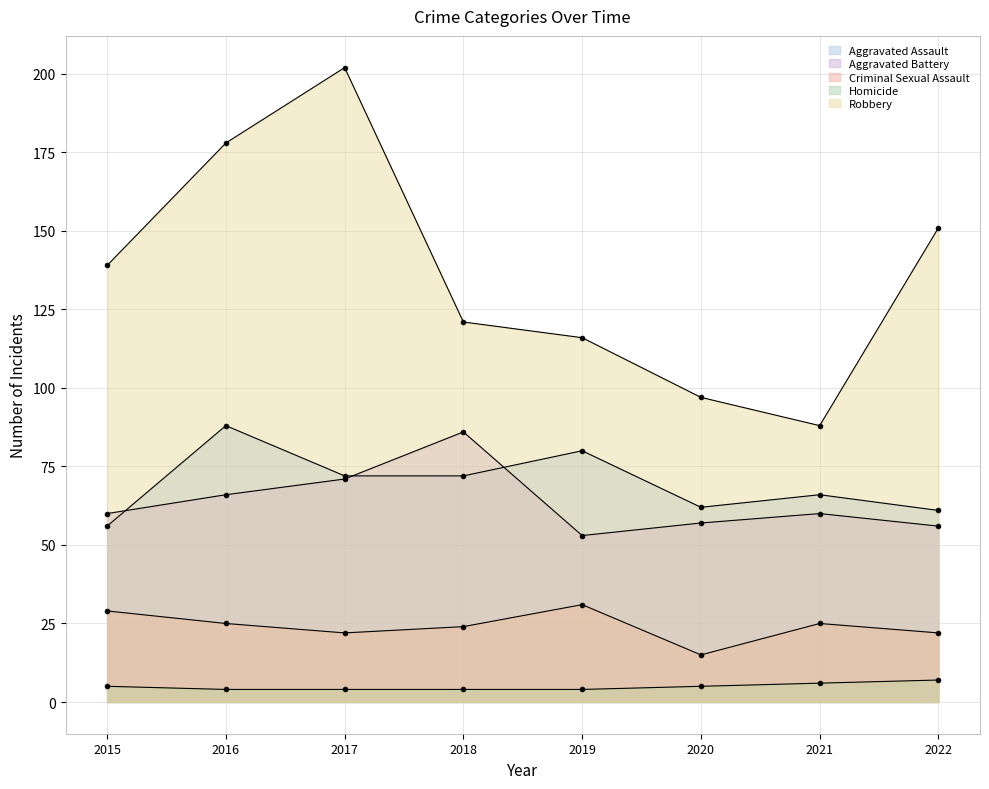

How many data points in Robbery are less than 139?

4